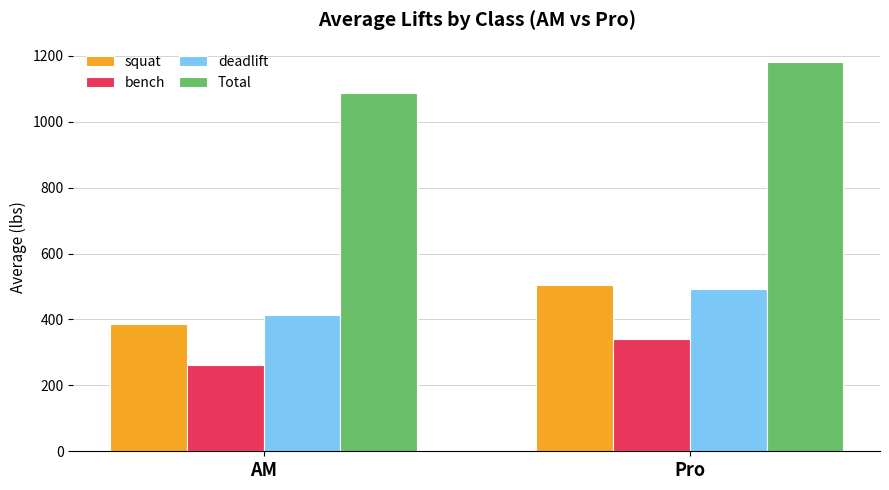

List the labels in order of deadlift value, smallest first.

AM, Pro